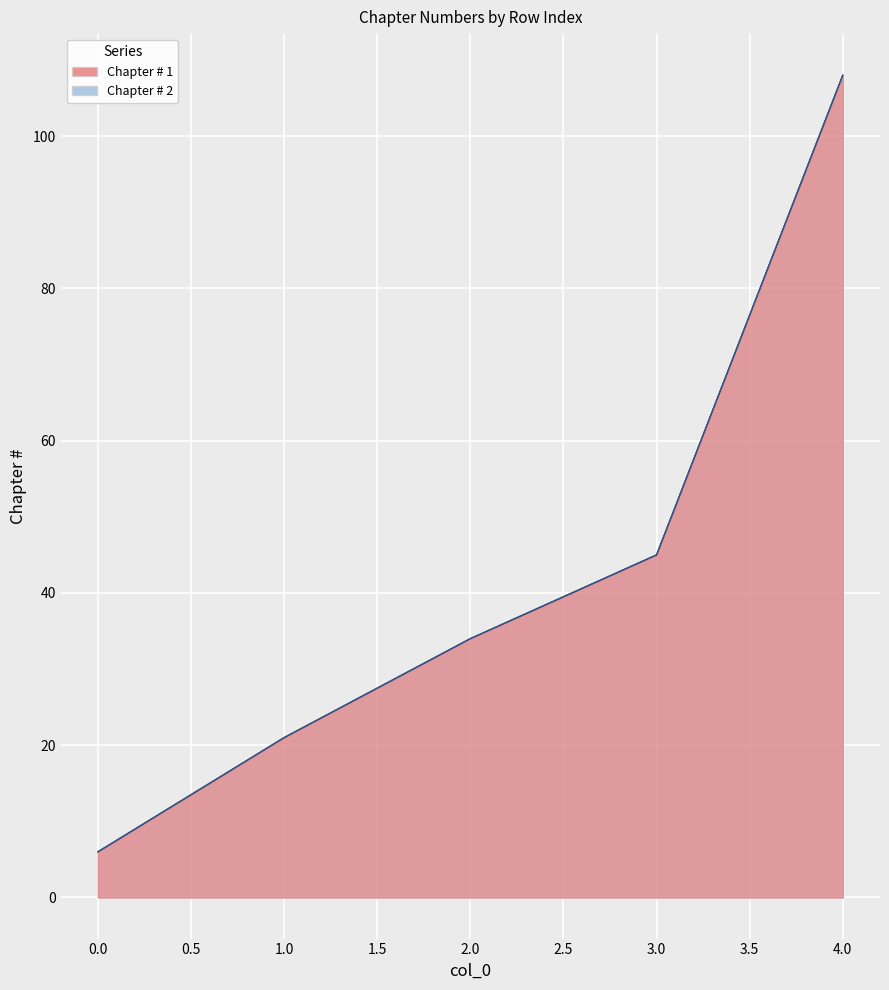

Between 2 and 4, which series saw the biggest shift?

Chapter # 1